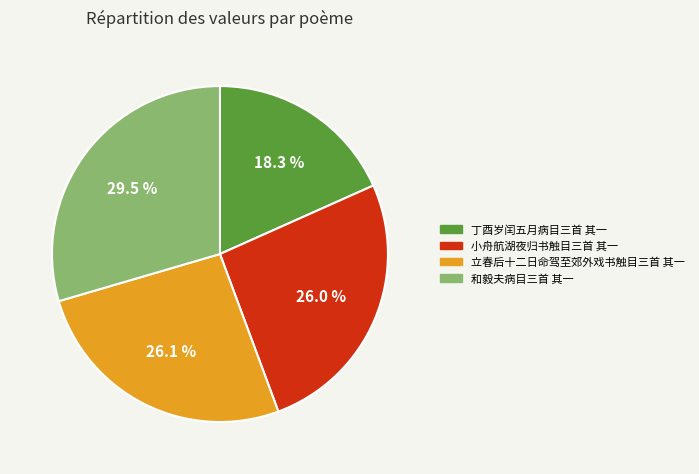

To the nearest percent, what is the average slice percentage?

25%